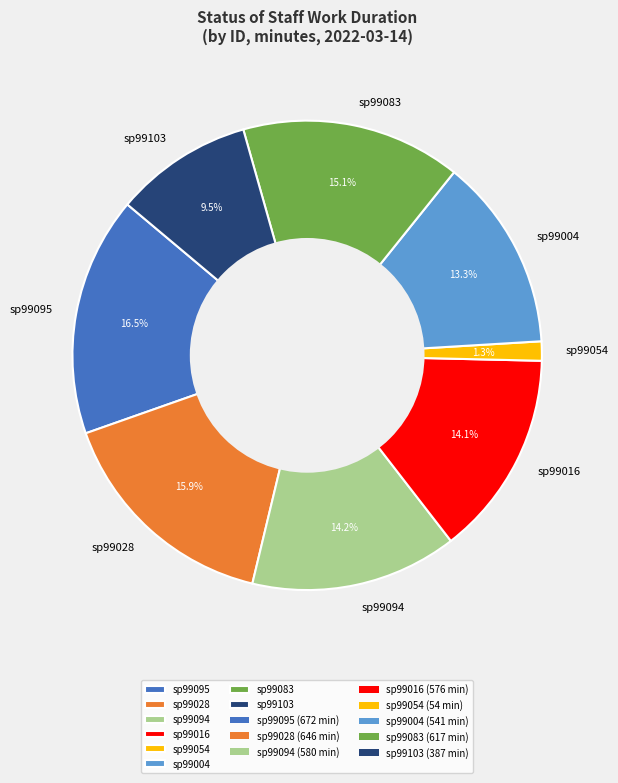

What is the largest slice in the pie chart?

sp99095